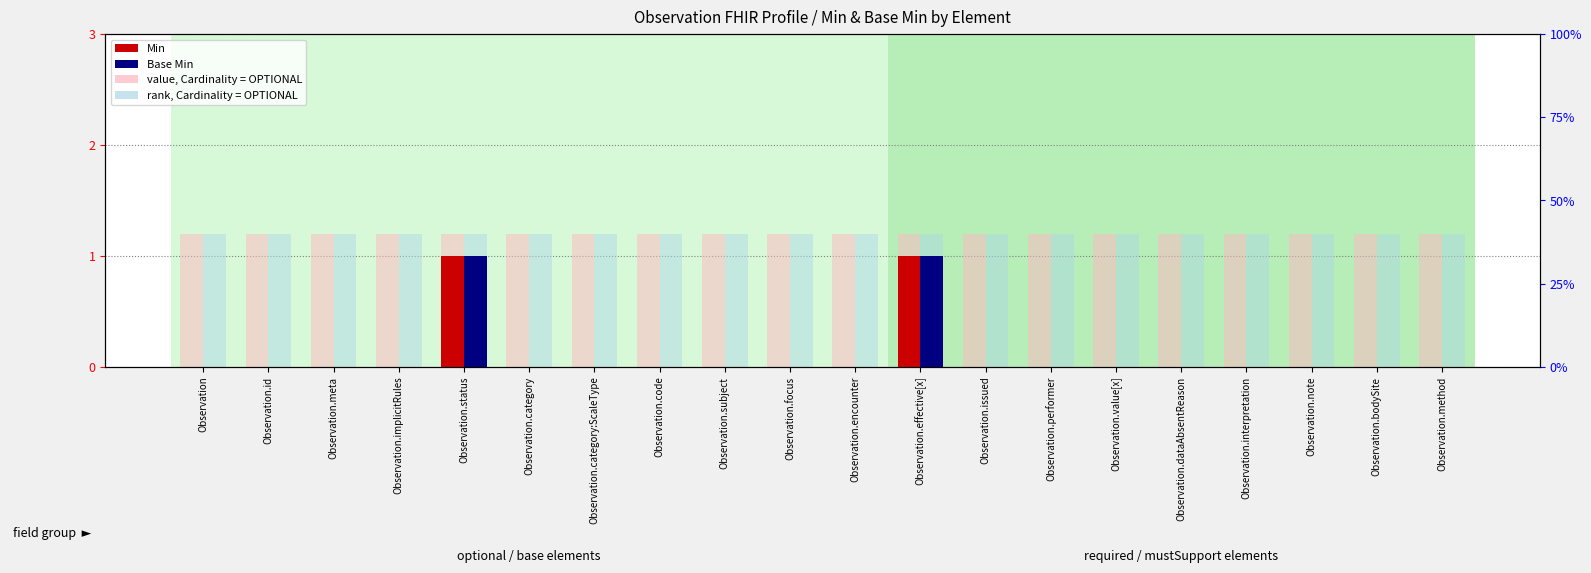

Between Observation.encounter and Observation.interpretation, which series saw the biggest shift?

value, absent (background)